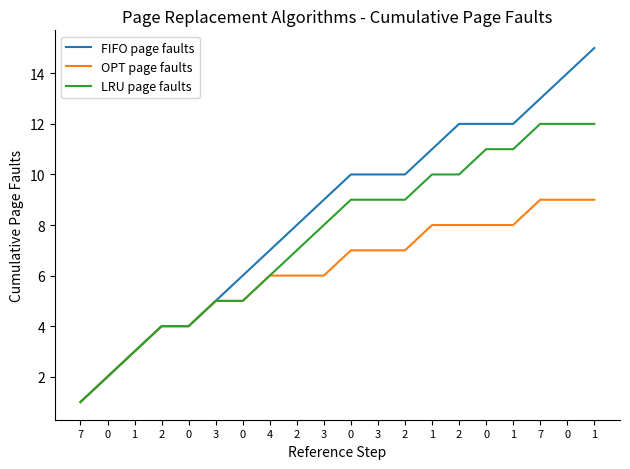

At which category does the chart reach its minimum across all series?

7